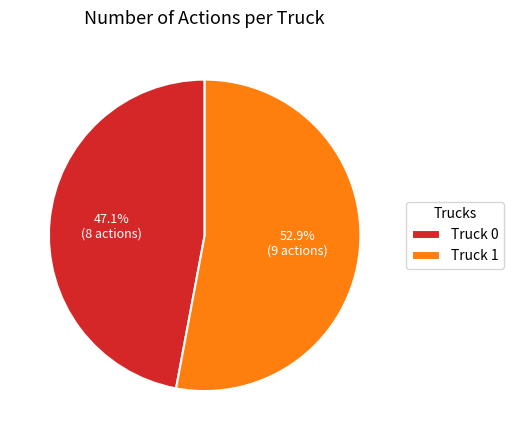

What percentage is the Truck 0 slice, to the nearest percent?

47%